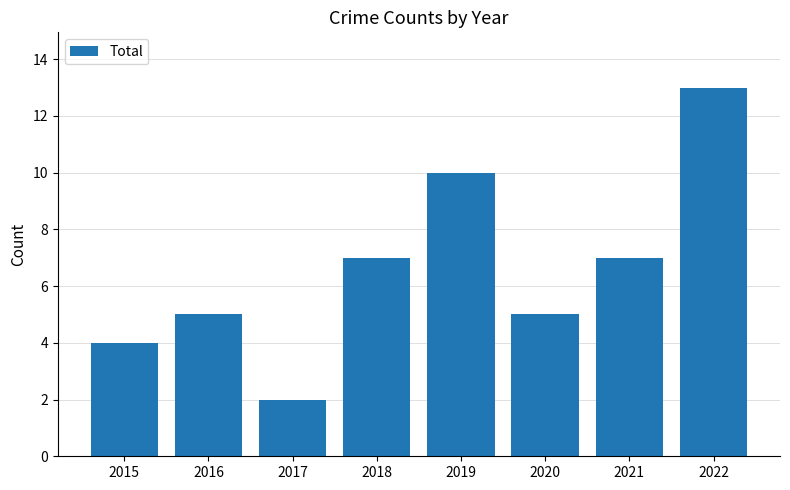

Is it true that the value at 2022 is 6?

False